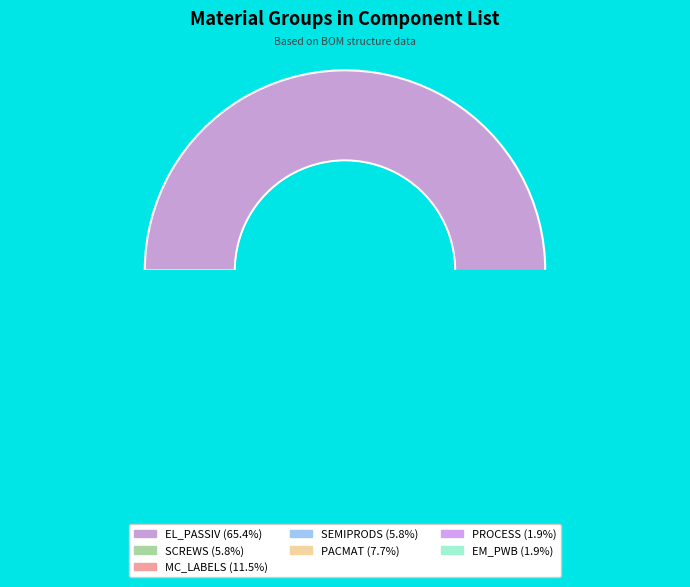

To the nearest percent, what portion does SEMIPRODS represent?

6%